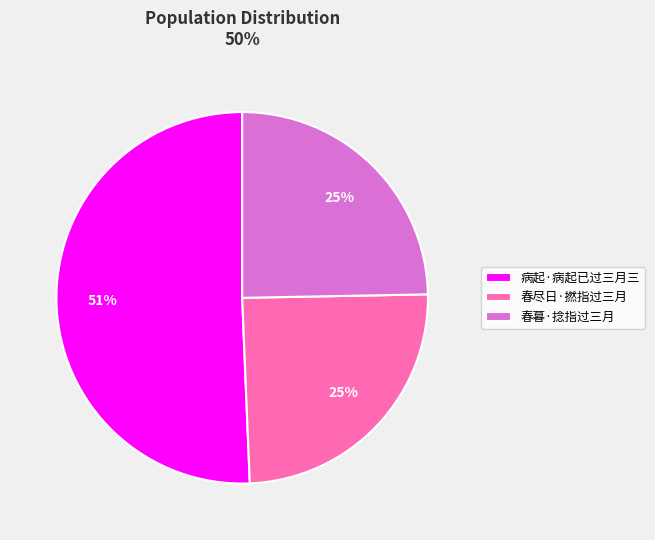

Which slice is the largest?

病起·病起已过三月三